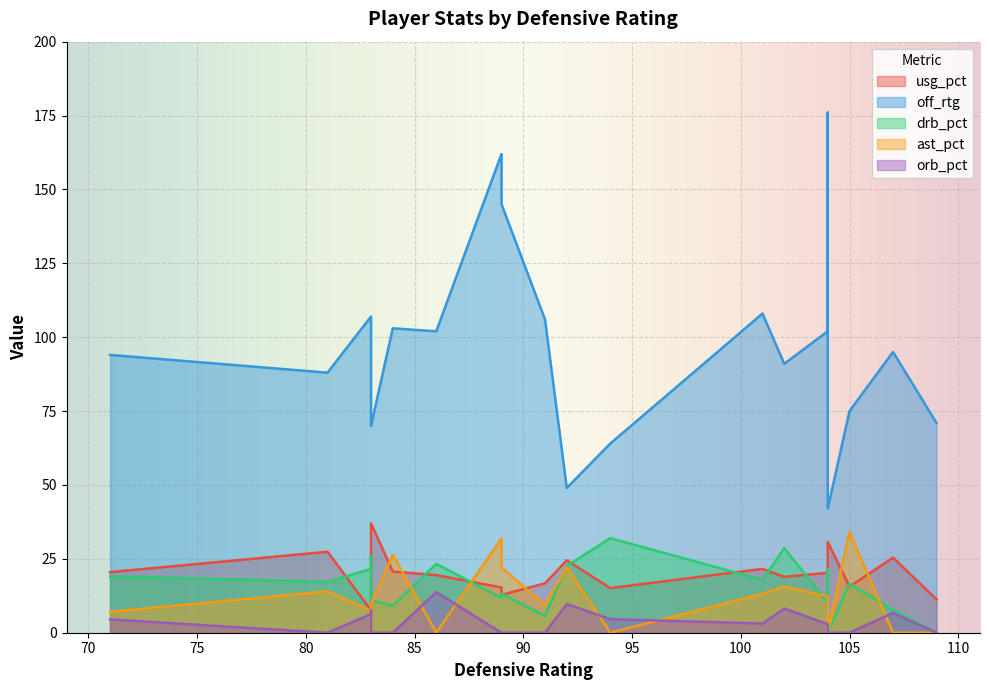

Which series changed the most between 107 and 104?

off_rtg